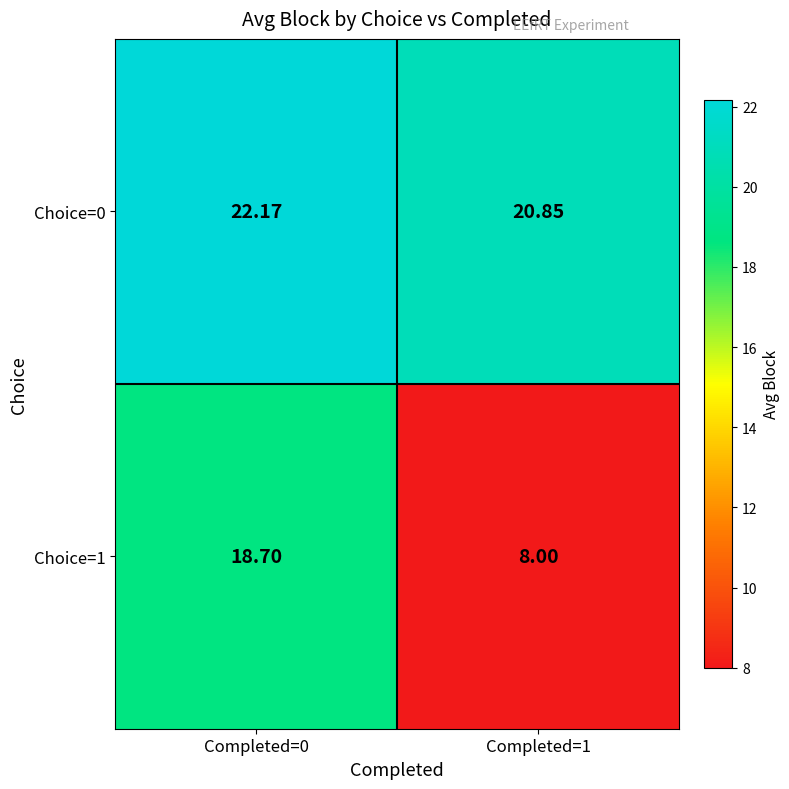

Is the value of Choice=1 at Completed=1 greater than the value of Choice=0 at Completed=1?

No